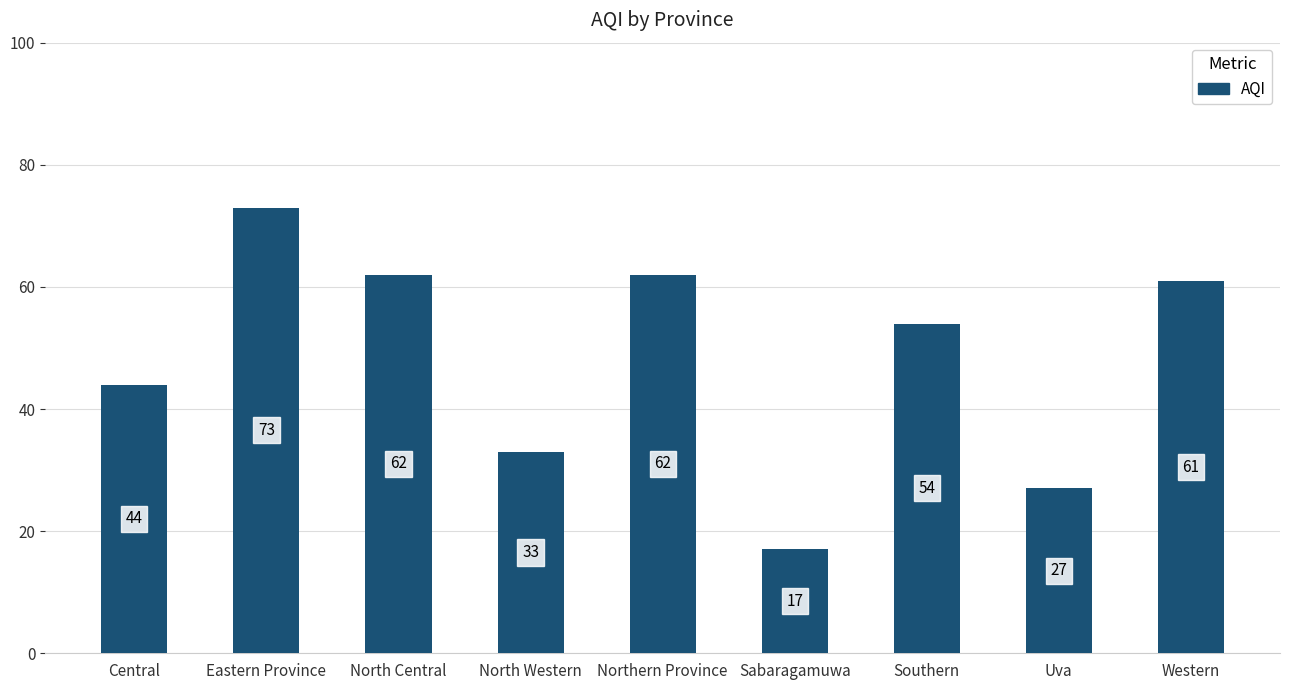

At which category does the chart reach its peak across all series?

Eastern Province